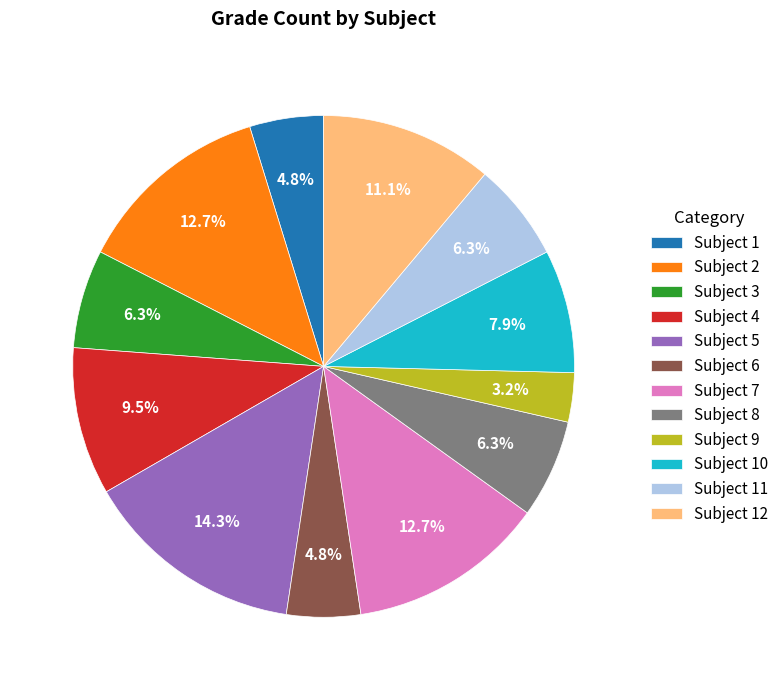

Which has a higher value, Subject 5 or Subject 7?

Subject 5